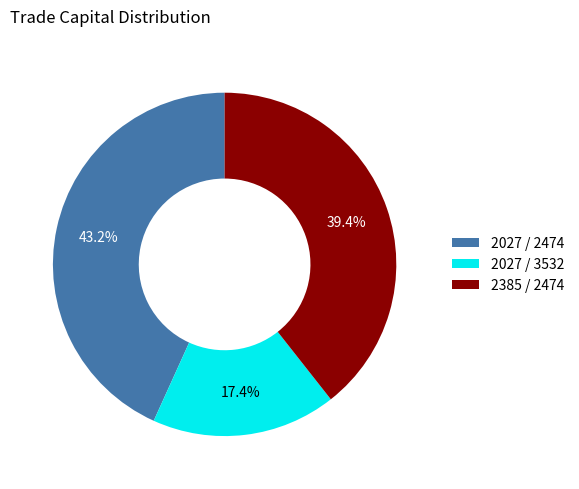

To the nearest percent, what percentage of the pie is 2027 / 3532?

17%